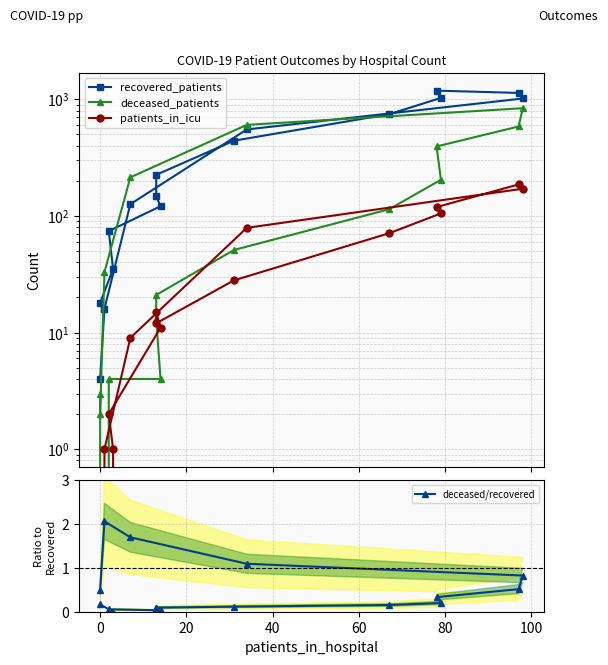

What is the sum of all deceased/recovered values?

7.9